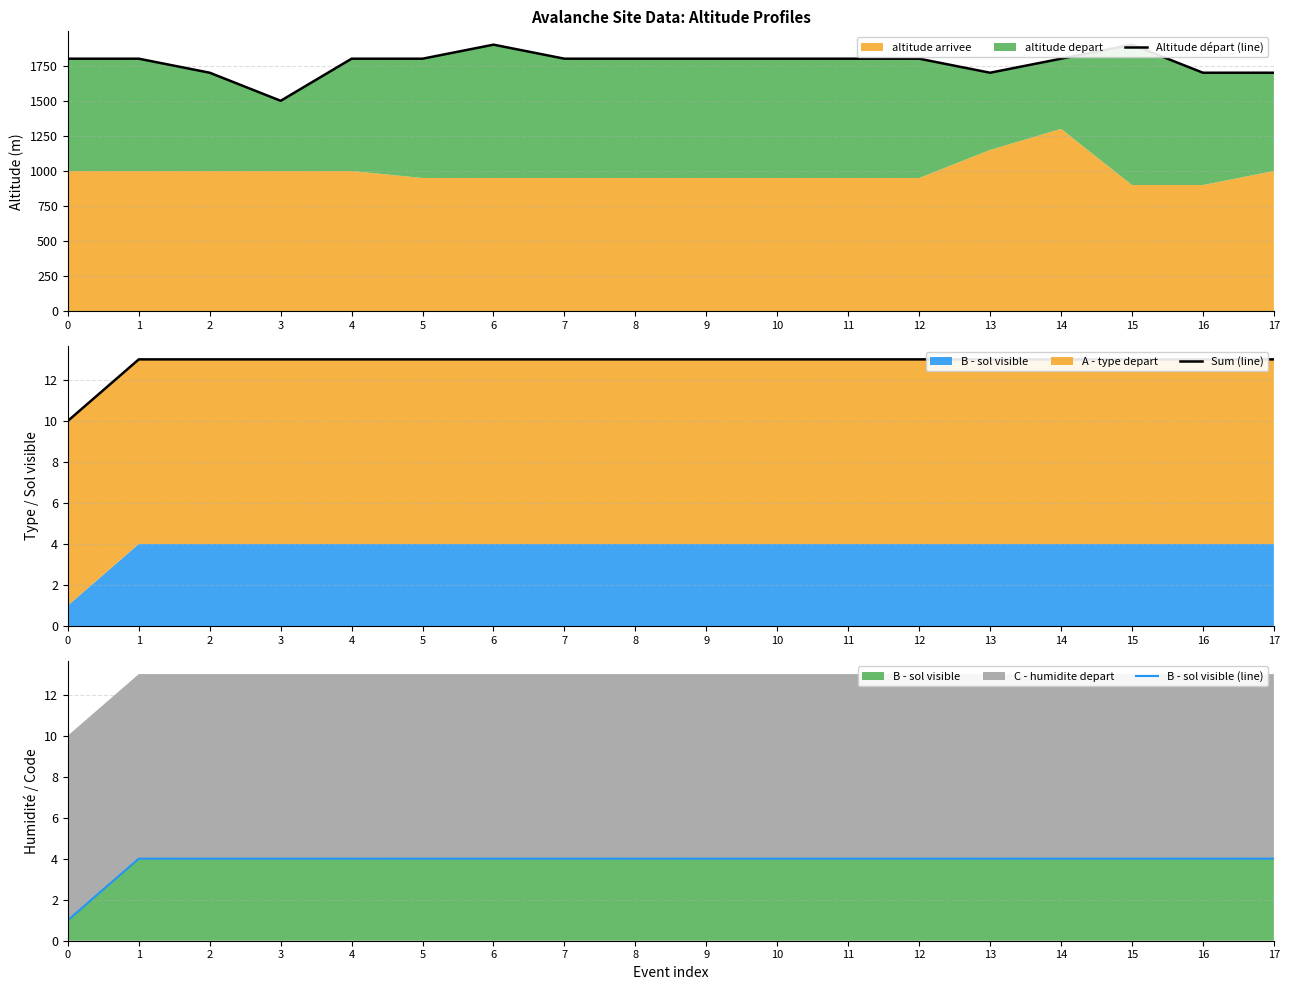

Reading left to right, transcribe all the data shown in this chart.

Altitude départ (line): 0=1800	1=1800	2=1700	3=1500	4=1800	5=1800	6=1900	7=1800	8=1800	9=1800	10=1800	11=1800	12=1800	13=1700	14=1800	15=1900	16=1700	17=1700
Sum (line): 0=10	1=13	2=13	3=13	4=13	5=13	6=13	7=13	8=13	9=13	10=13	11=13	12=13	13=13	14=13	15=13	16=13	17=13
B - sol visible (line): 0=1	1=4	2=4	3=4	4=4	5=4	6=4	7=4	8=4	9=4	10=4	11=4	12=4	13=4	14=4	15=4	16=4	17=4